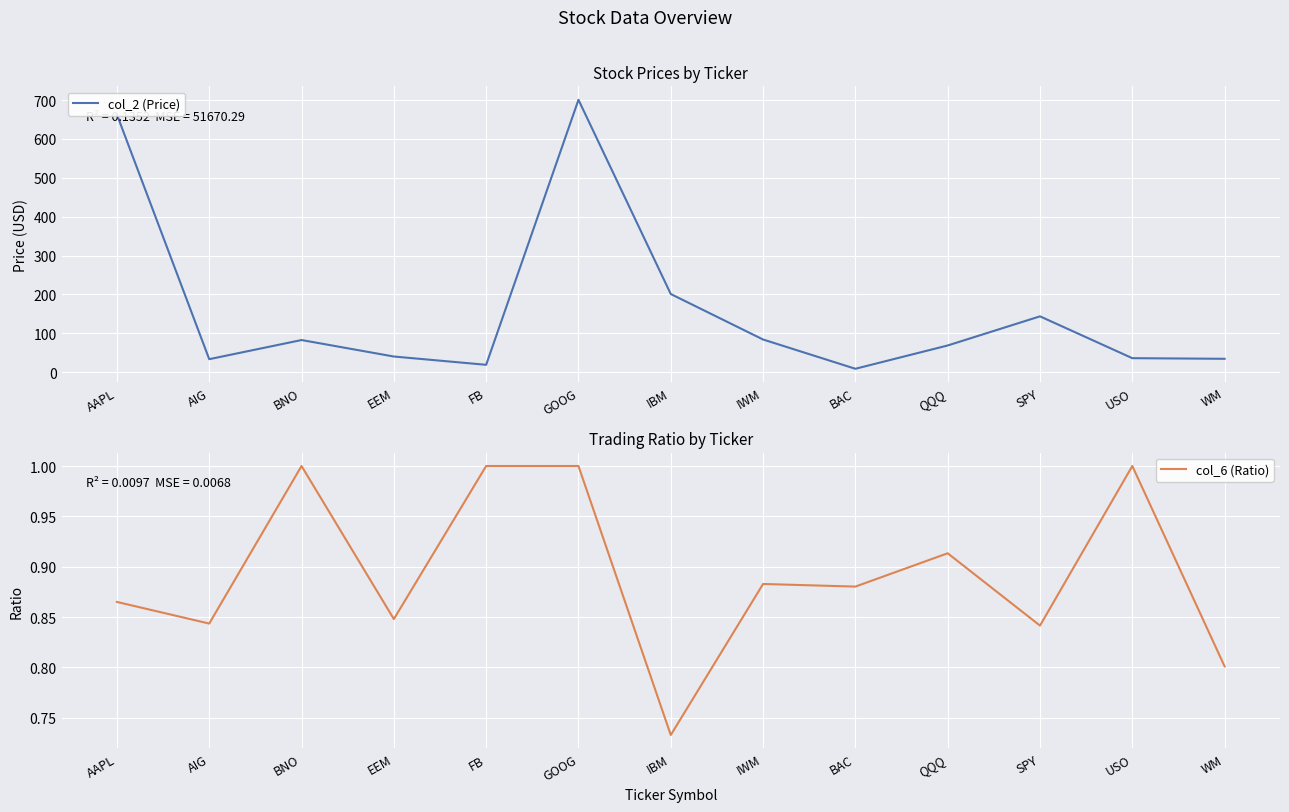

List the series in order of their peak value, highest first.

col_2 (Price), col_6 (Ratio)